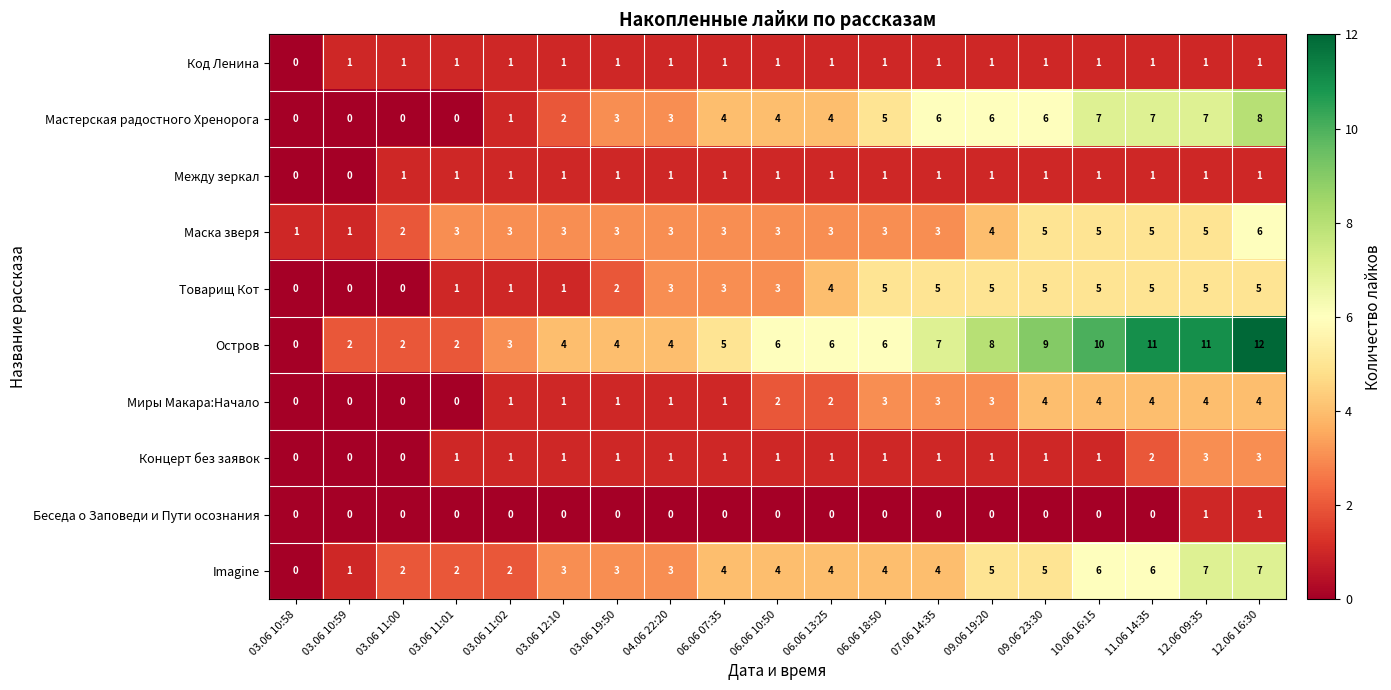

Is it true that Товарищ Кот equals 5 at 11.06 14:35?

True